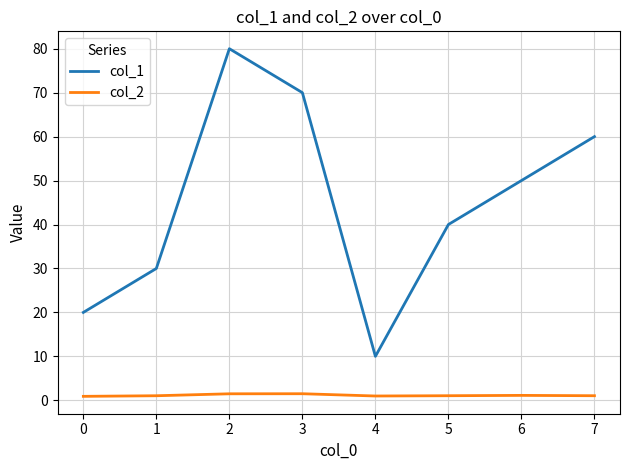

True or false: col_2 and col_1 intersect in this chart.

False